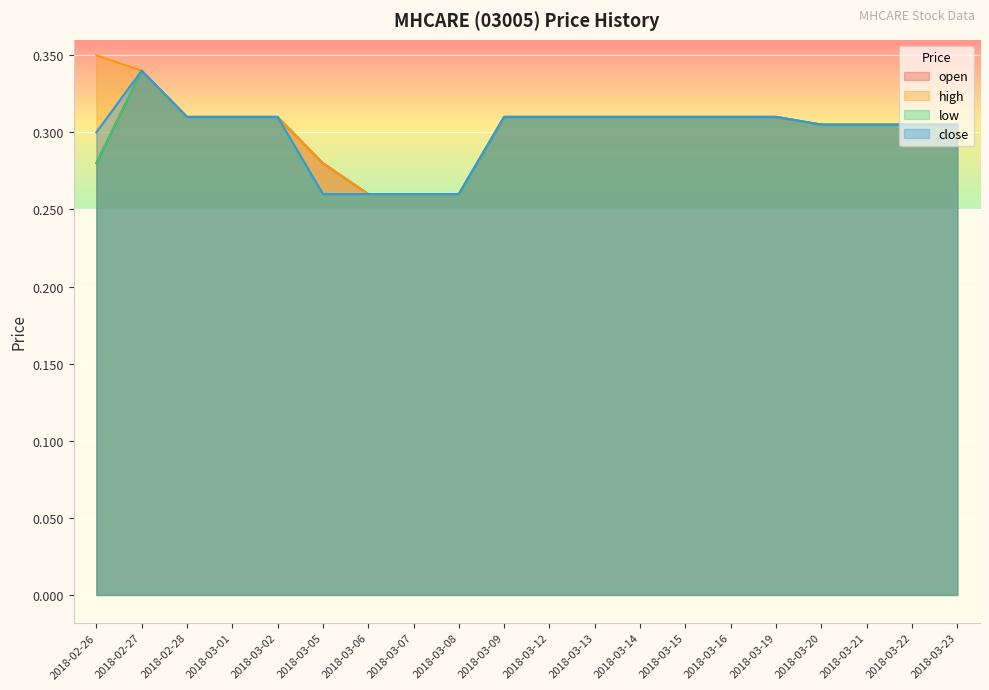

At which category is the sum across all series the highest?

2018-02-27